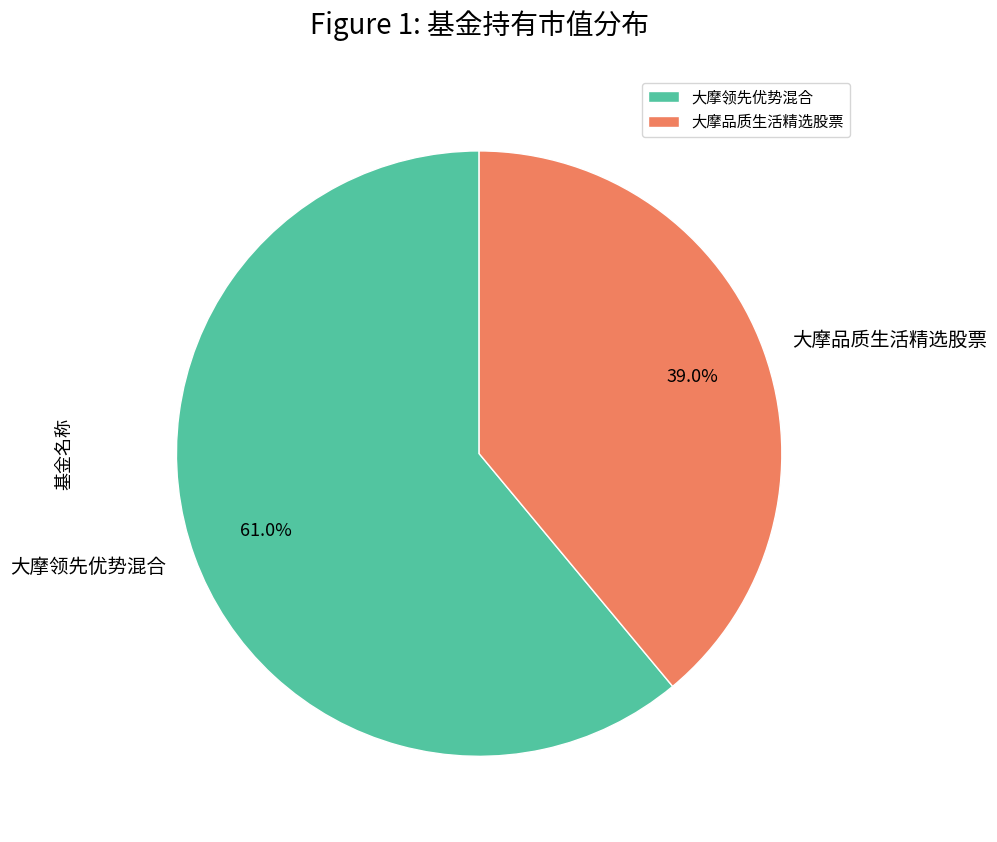

Count the number of slices in the pie.

2